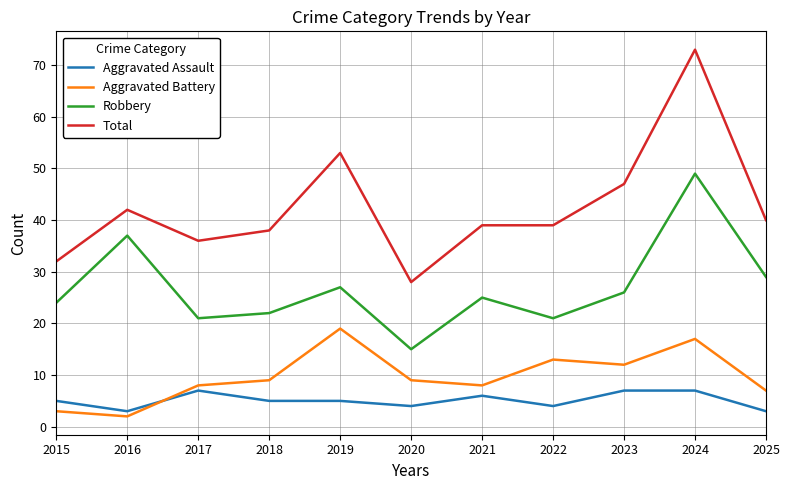

True or false: Total and Robbery cross at least once.

False